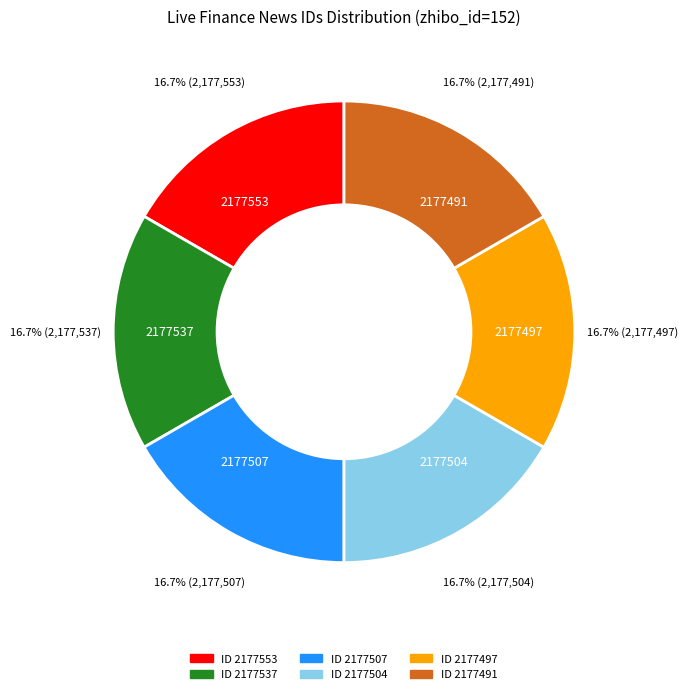

Approximately how many times larger is the value at 2177497 compared to 2177507?

1.0